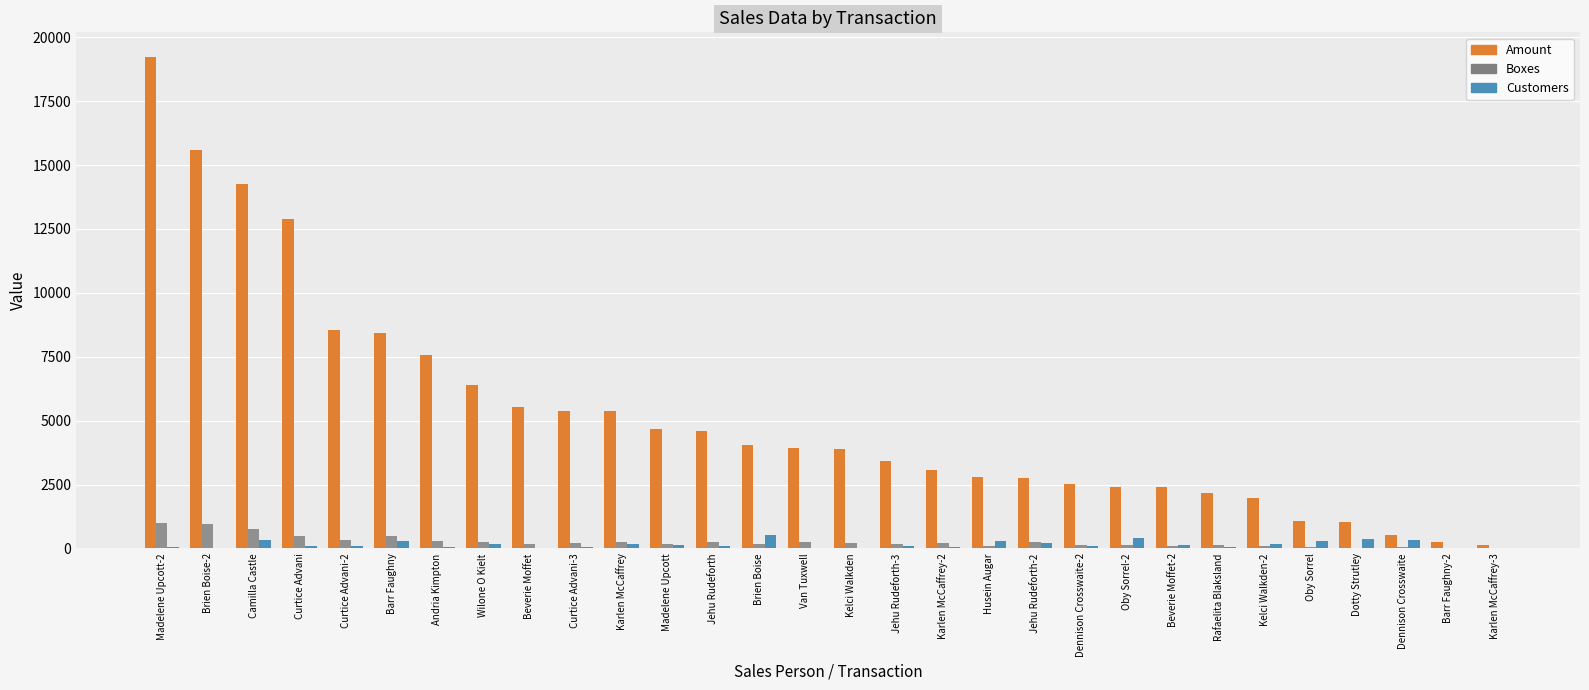

Which series changed the most between Beverie Moffet and Barr Faughny-2?

Amount